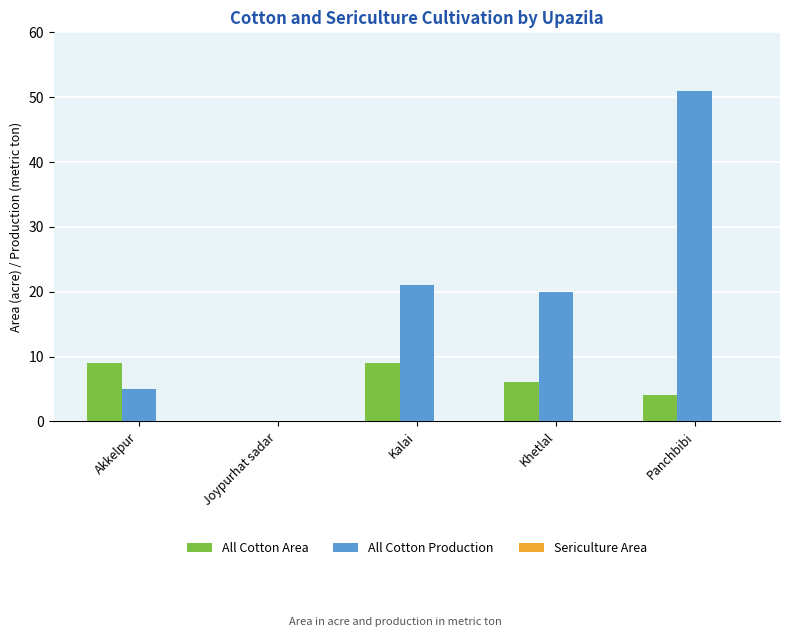

At which category is the sum across all series the highest?

Panchbibi